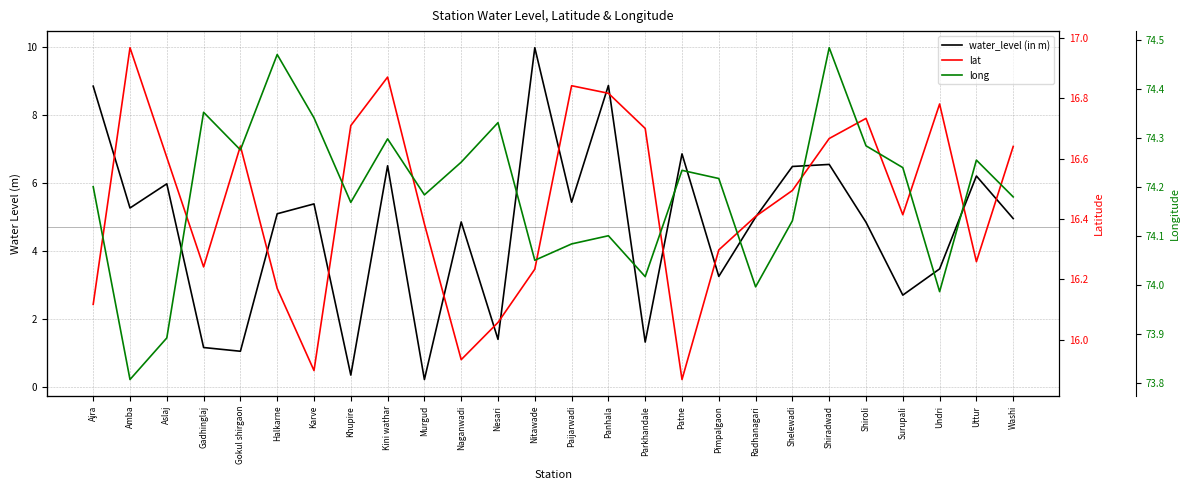

Which category has the lowest value in the long series?

Amba